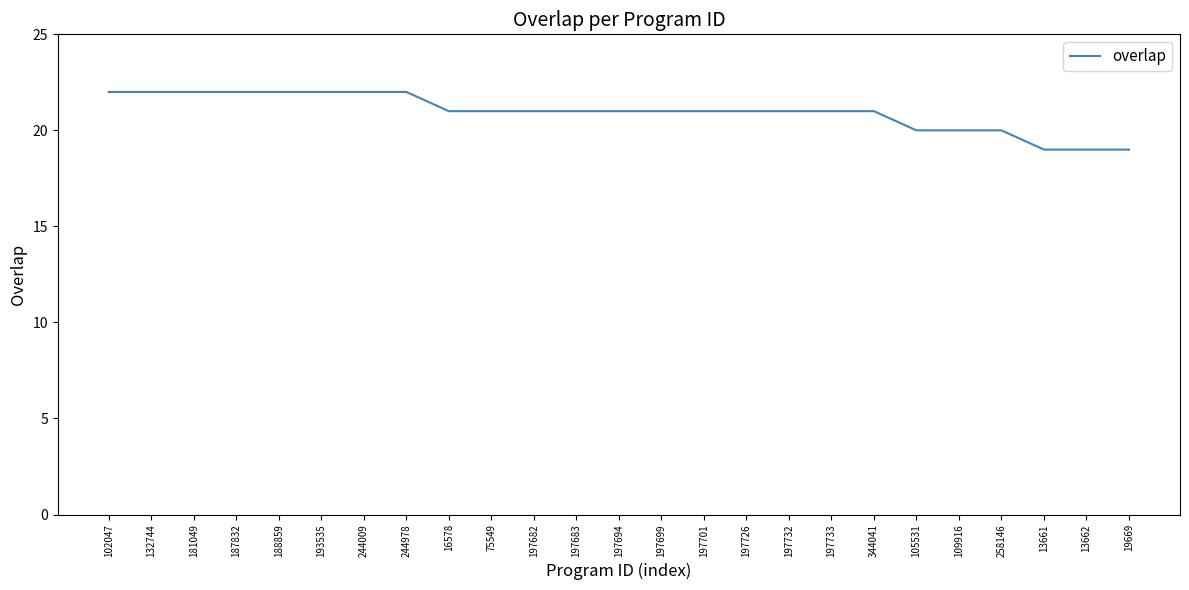

What position from the right is 105531?

6